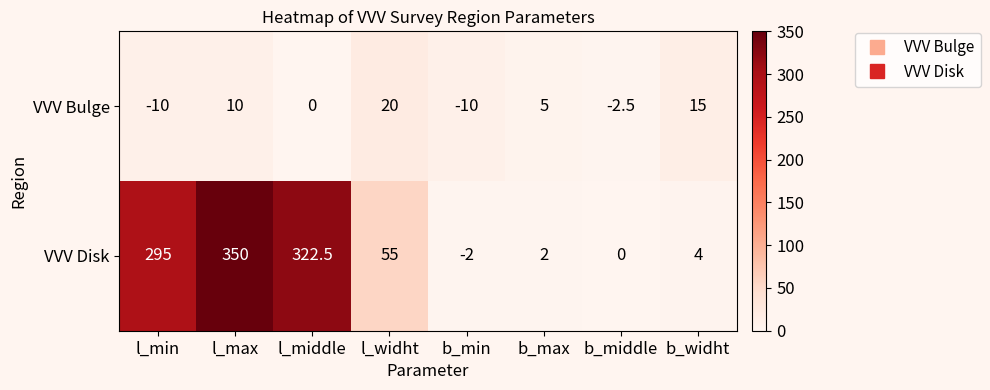

List the series in order of their peak value, highest first.

VVV Disk, VVV Bulge